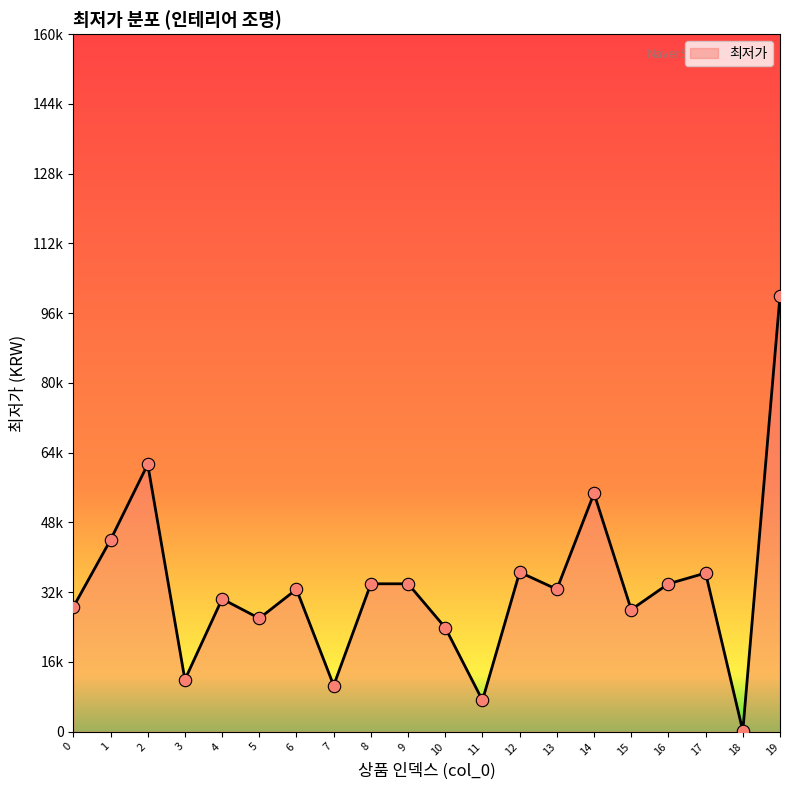

Between 19 and 7, which is larger?

19